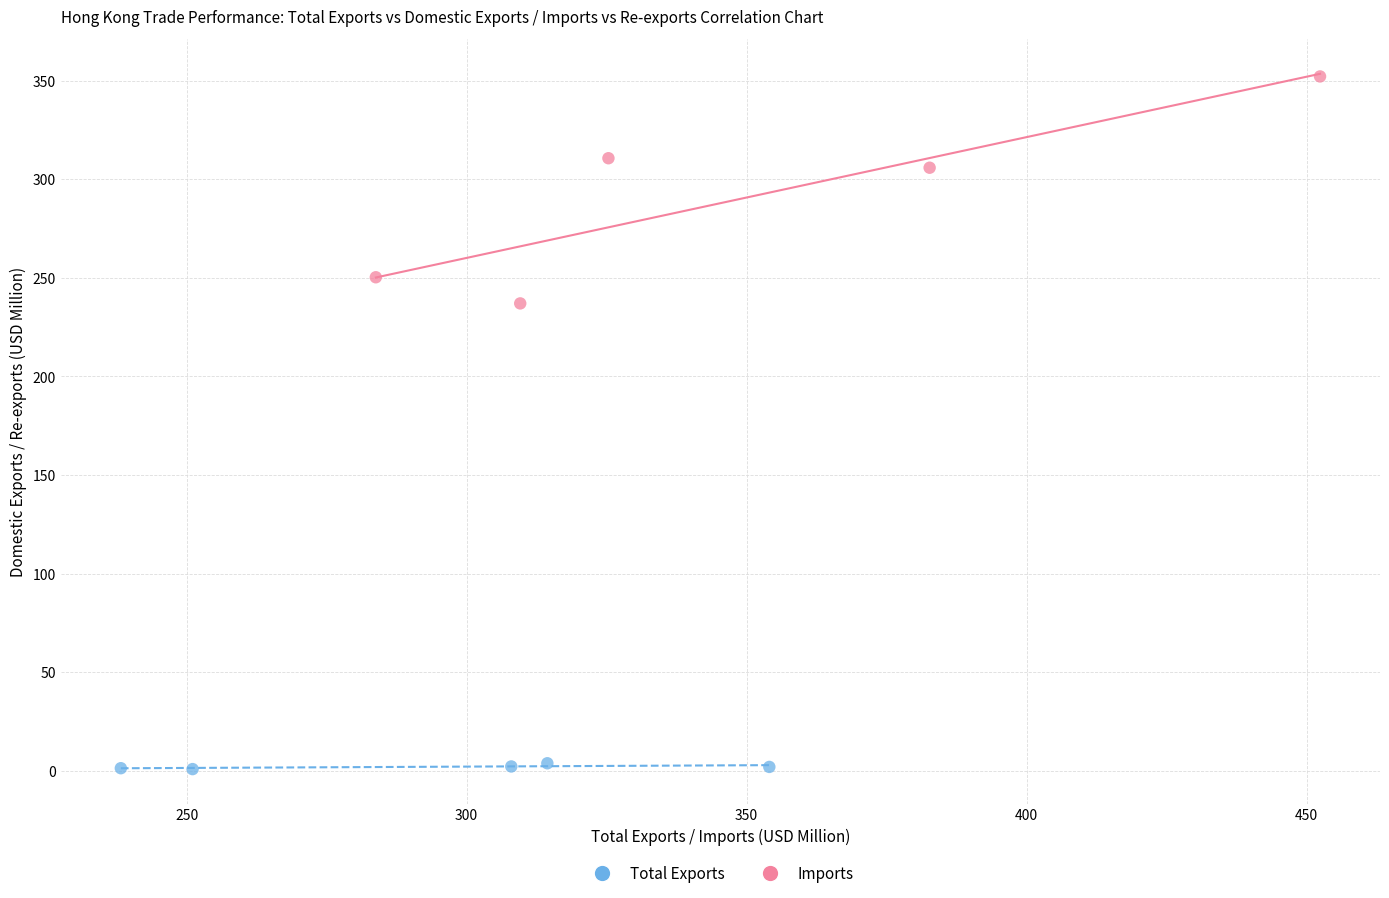

Which series has the largest Y range (max minus min)?

Imports